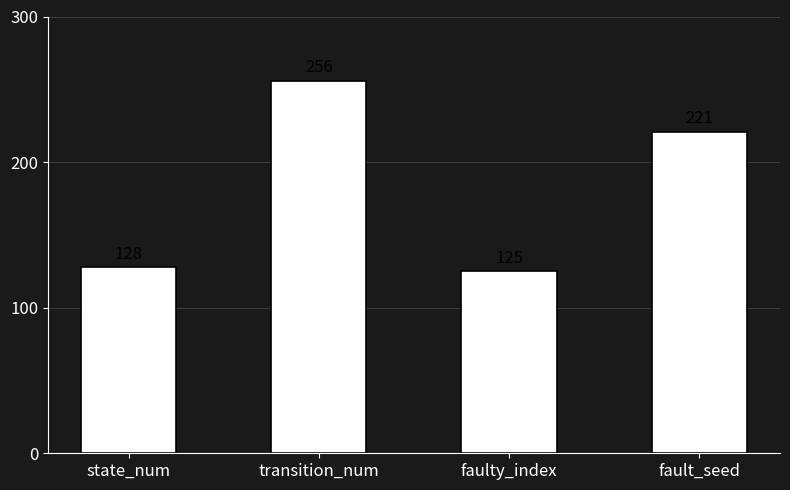

What is the label of the 2nd bar from the left?

transition_num